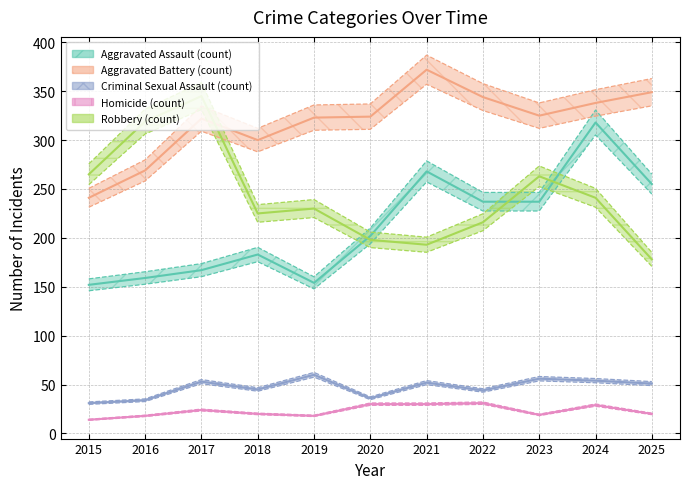

Is the value of Criminal Sexual Assault at 2021 greater than the value of Aggravated Battery at 2015?

No